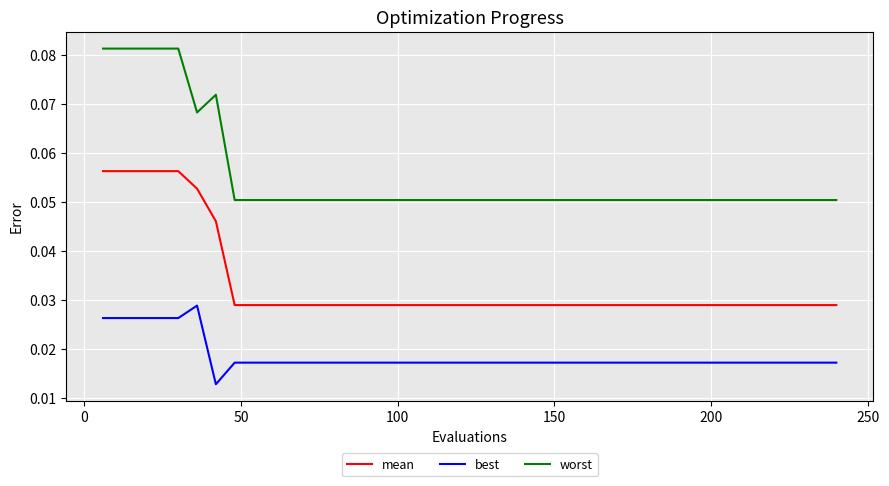

List the series in order of their overall mean, highest first.

worst, mean, best